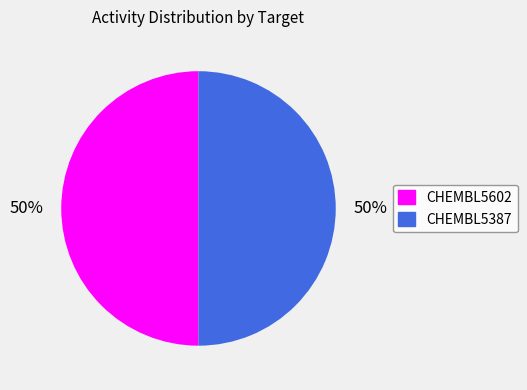

Combined, do CHEMBL5602 and CHEMBL5387 account for over 50%?

Yes